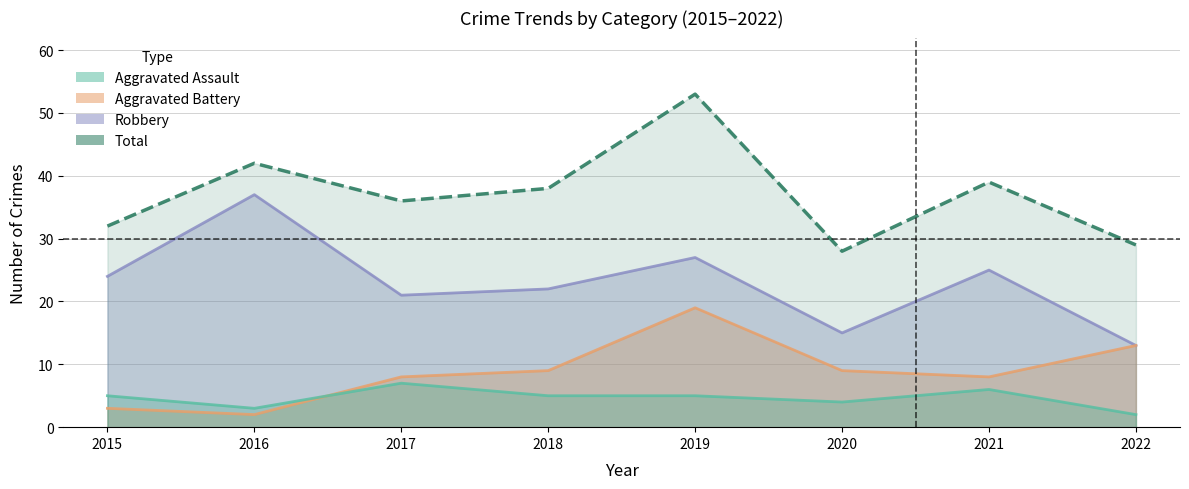

True or false: Aggravated Battery and Aggravated Assault intersect in this chart.

True